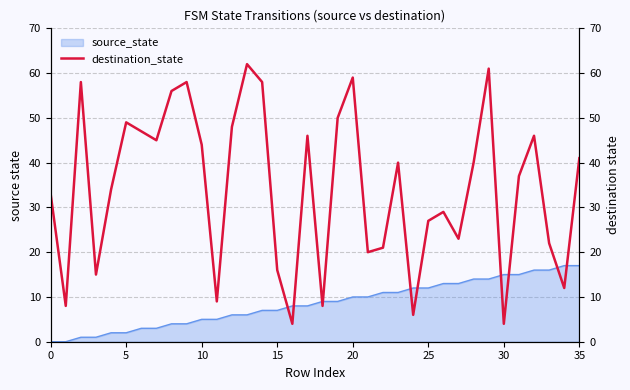

The value at 14 is 23. True or false?

False